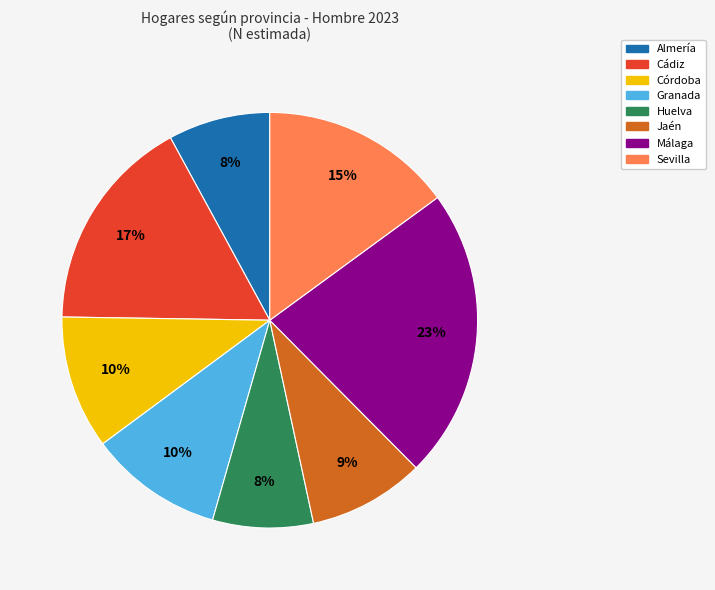

Is Jaén the majority of the pie?

No